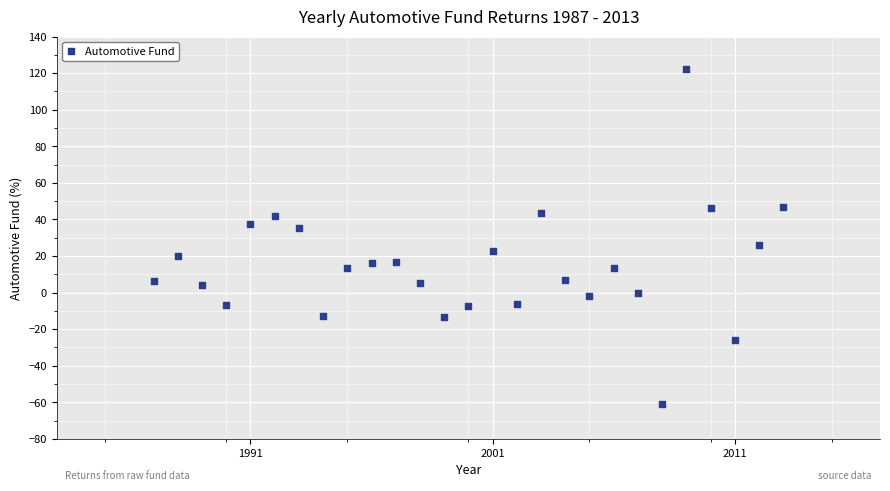

What is the range of Y values (max minus min)?

183.5